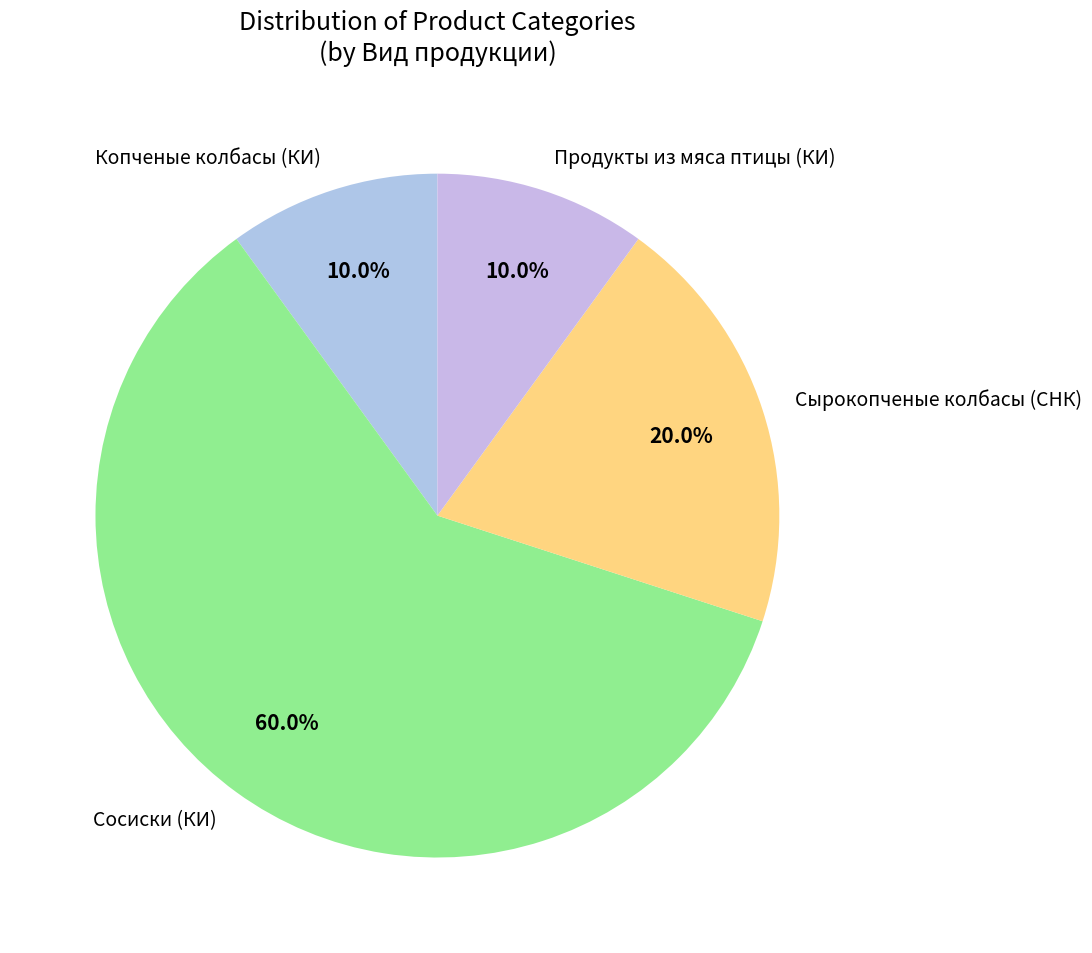

Does Копченые колбасы (КИ) represent more than half of the total?

No